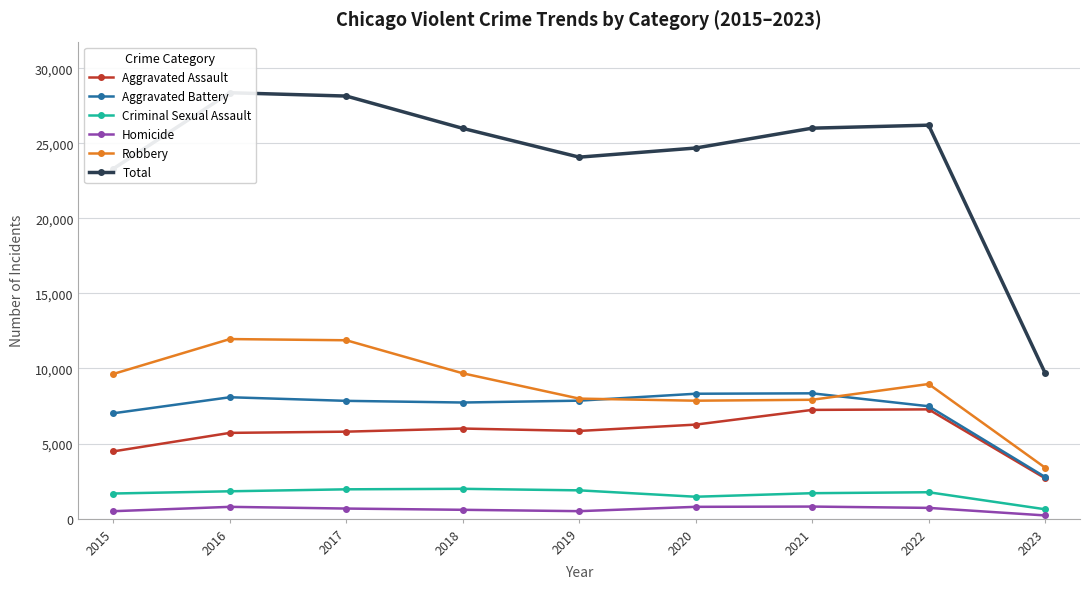

What is the sum of the Aggravated Battery values at 2022 and 2016?

15571